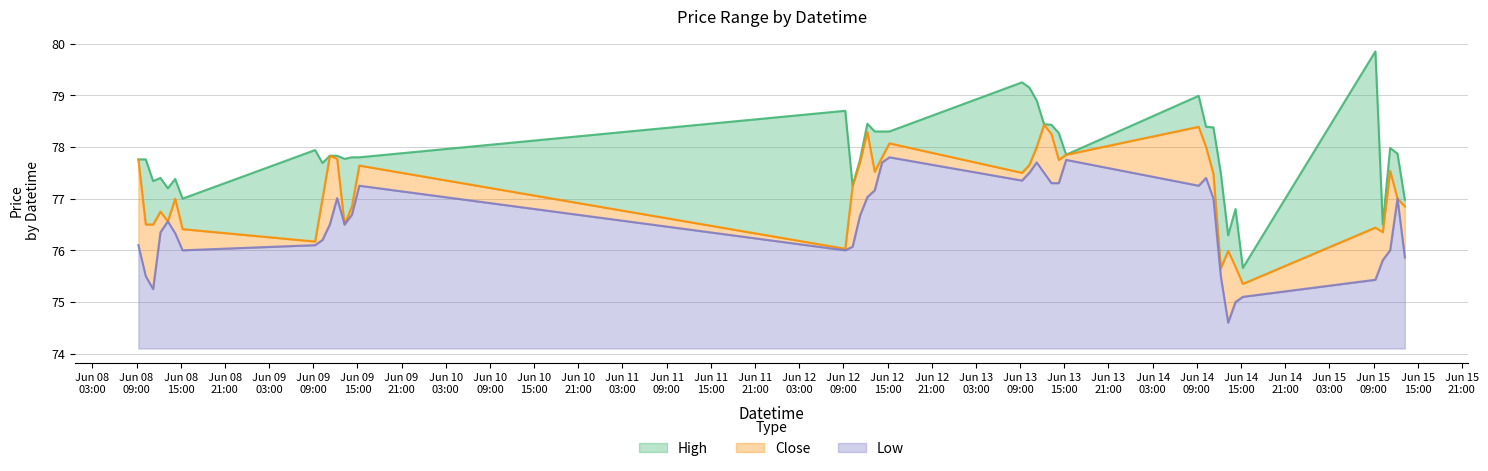

Which series has the widest spread of values?

High